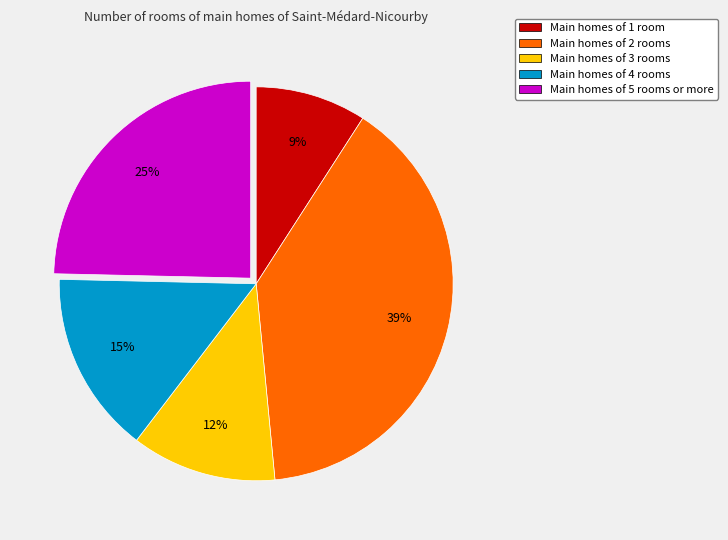

Which slice is the smallest?

Main homes of 1 room